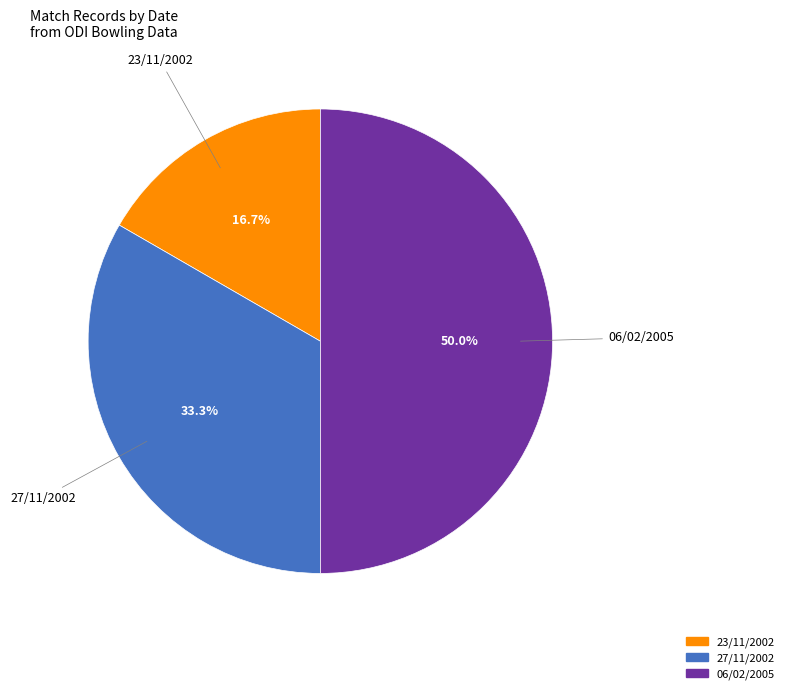

What percentage do 23/11/2002 and 06/02/2005 together represent?

66.7%